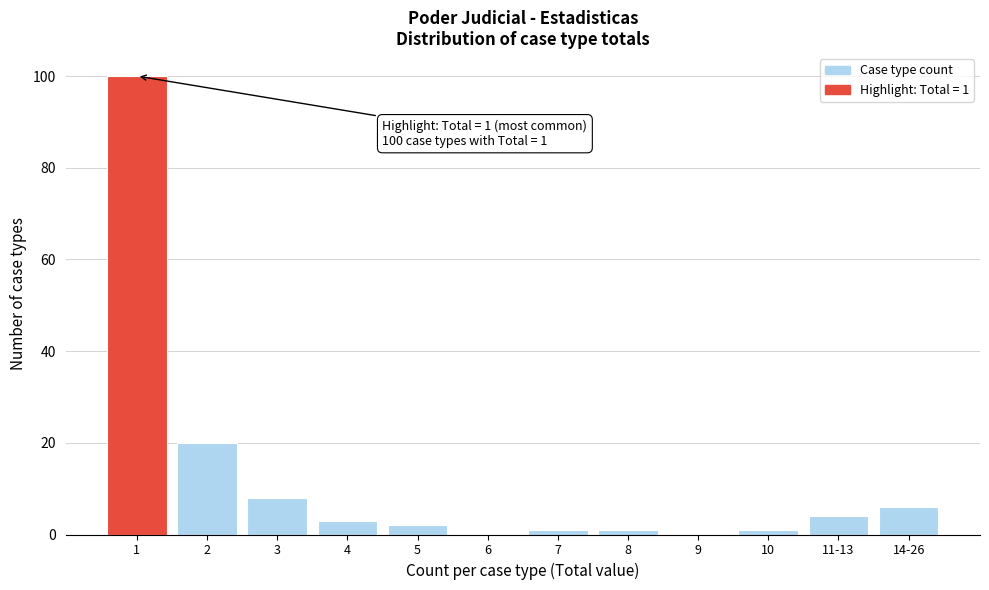

Reading left to right, extract all data points from this chart.

1=100	2=20	3=8	4=3	5=2	6=0	7=1	8=1	9=0	10=1	11-13=4	14-26=6